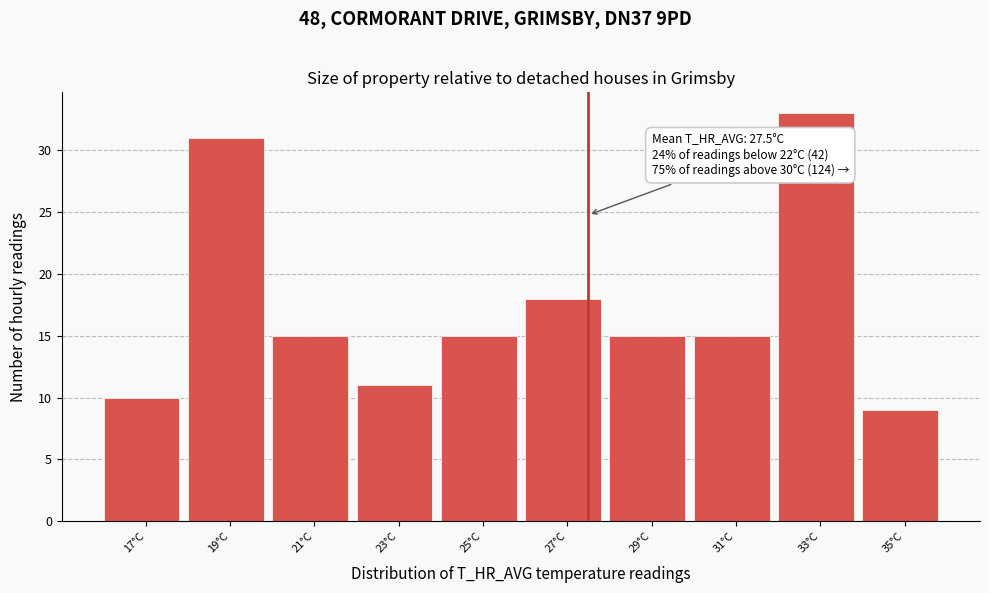

Which range on the x-axis has the tallest bar?

32 to 34